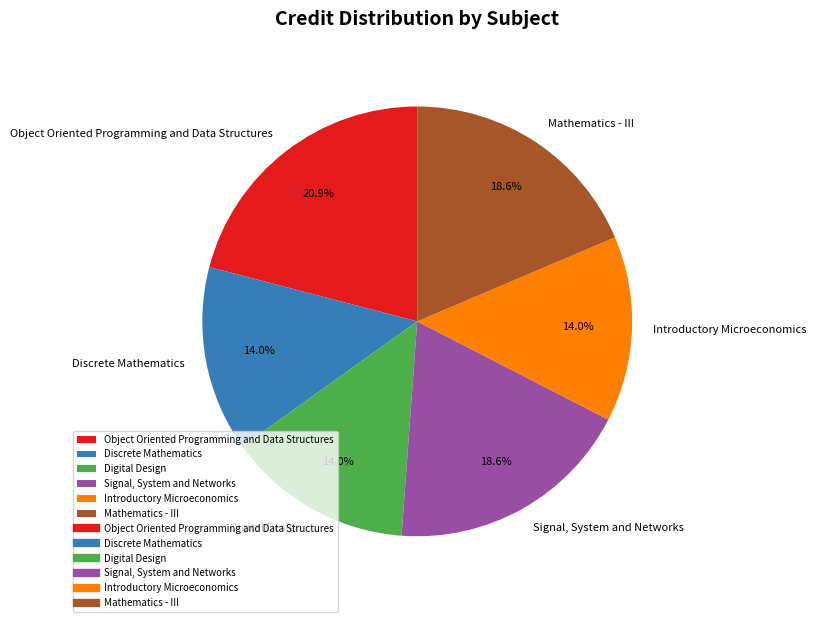

What percentage is the Discrete Mathematics slice, to the nearest percent?

14%